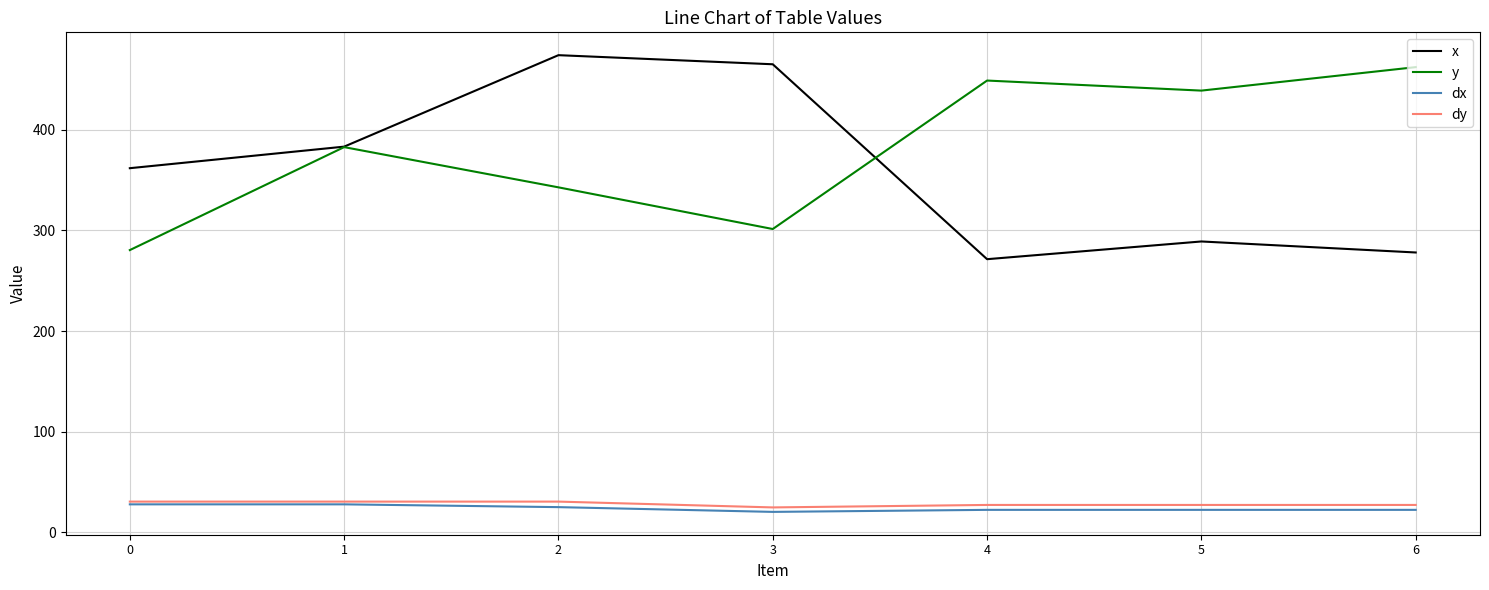

Reading right to left, list all the values displayed in this chart.

x: 278.1	289.0	271.4	465.2	474.3	383.3	361.9
y: 462.4	439.0	449.0	301.4	342.9	382.9	280.5
dx: 22.2	22.2	22.2	20.2	24.9	27.7	27.7
dy: 27.1	27.1	27.1	24.6	30.4	30.4	30.4